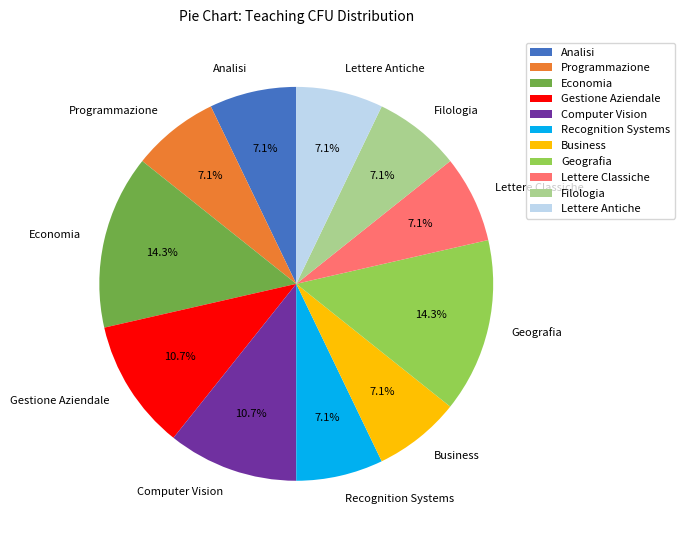

How many slices are in this pie chart?

11